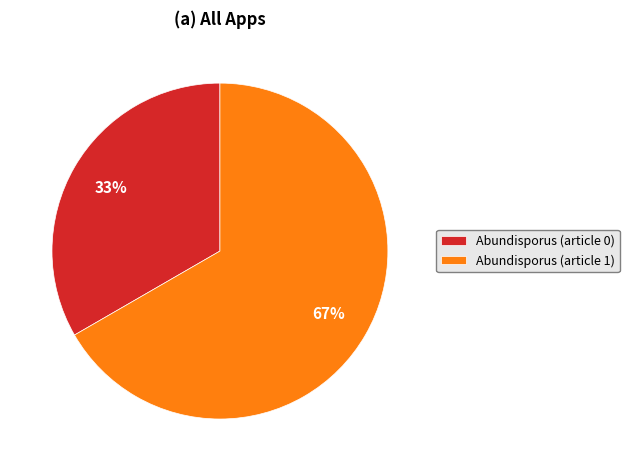

What is the largest slice in the pie chart?

Abundisporus (article 1)